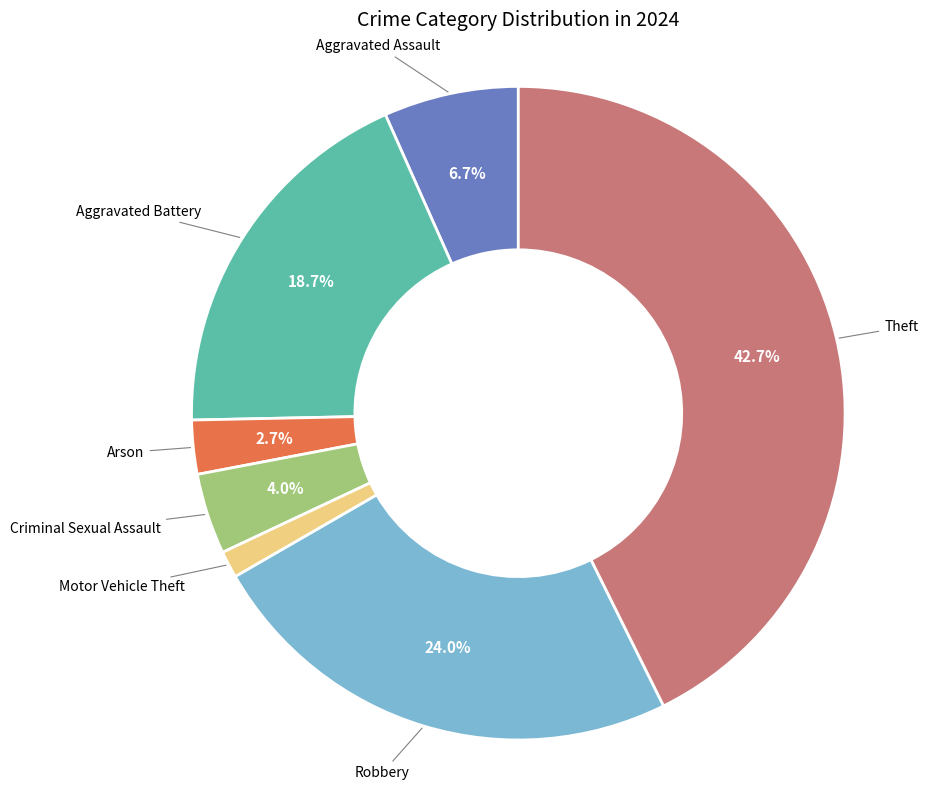

Does any single category account for the majority?

No